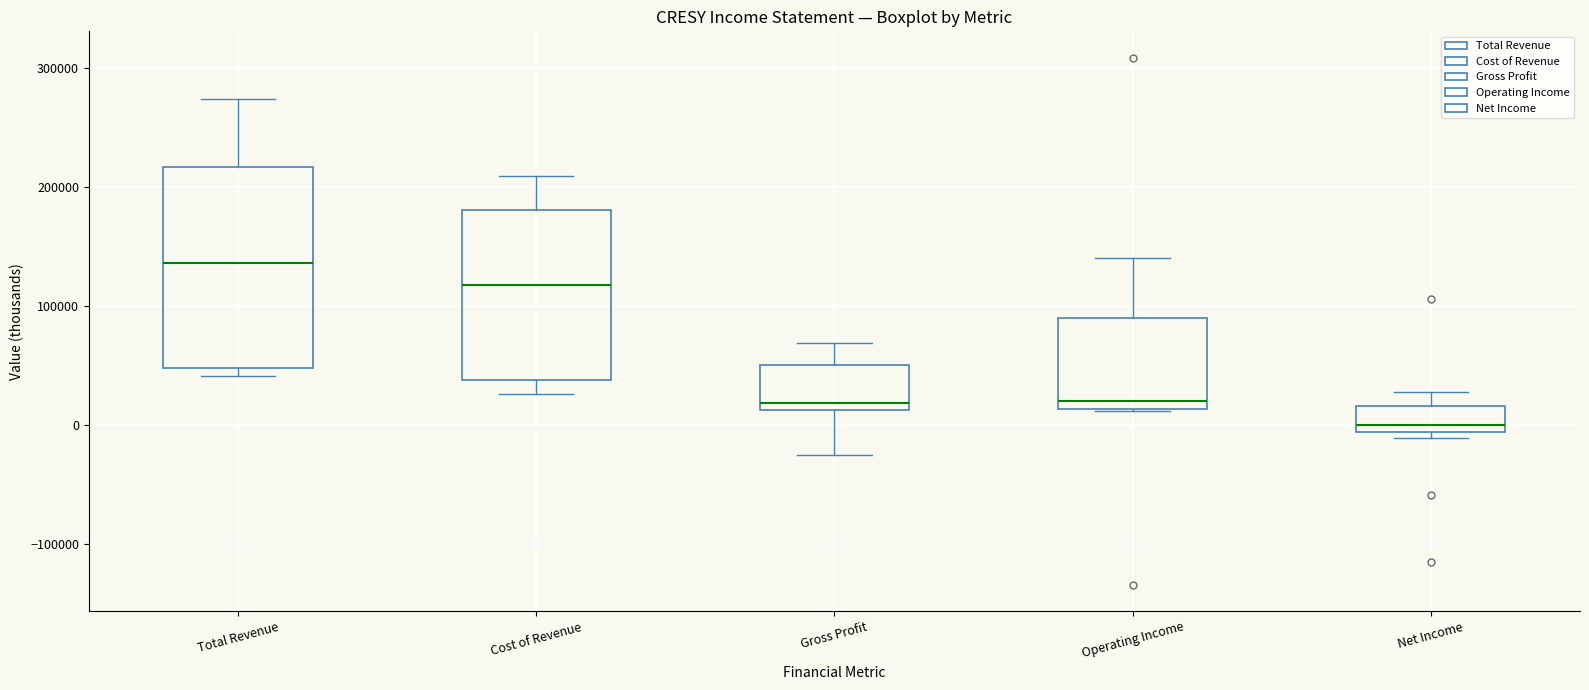

Reading left to right, read every box against the y-axis: the position of its median line, the range the box covers, and the ends of its whiskers. The values are not printed on the chart, so give them approximately, as read against the axis.

Total Revenue: median 140000, box 50000 to 220000, whiskers 40000 to 270000
Cost of Revenue: median 120000, box 40000 to 180000, whiskers 30000 to 210000
Gross Profit: median 20000, box 10000 to 50000, whiskers -30000 to 70000
Operating Income: median 20000, box 10000 to 90000, whiskers 10000 to 140000
Net Income: median 0, box -10000 to 20000, whiskers -10000 (just below the box's lower edge) to 30000